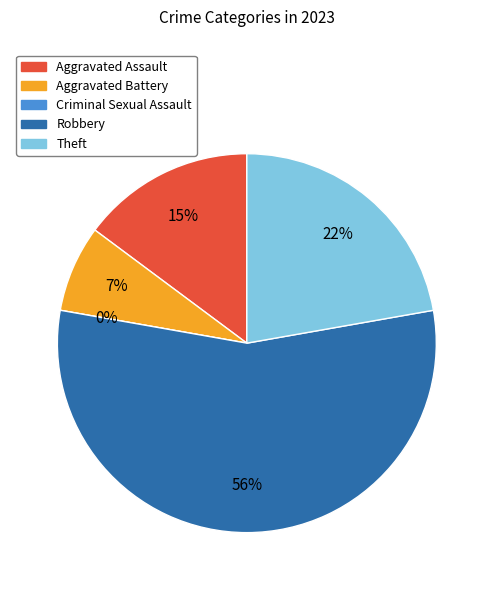

What is the majority slice?

Robbery